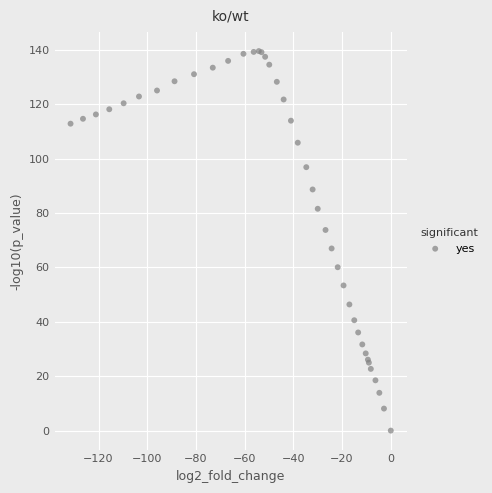

What Y value in the scatter plot is closest to 69?

67.0